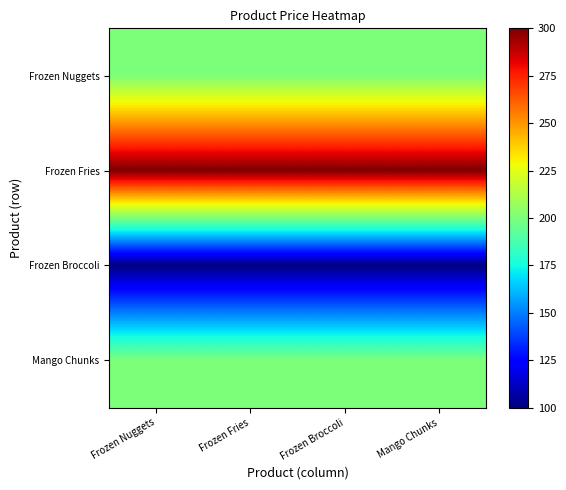

Reading right to left, what are all the values shown in this chart?

Frozen Nuggets: Mango Chunks=200	Frozen Broccoli=200	Frozen Fries=200	Frozen Nuggets=200
Frozen Fries: Mango Chunks=300	Frozen Broccoli=300	Frozen Fries=300	Frozen Nuggets=300
Frozen Broccoli: Mango Chunks=100	Frozen Broccoli=100	Frozen Fries=100	Frozen Nuggets=100
Mango Chunks: Mango Chunks=200	Frozen Broccoli=200	Frozen Fries=200	Frozen Nuggets=200